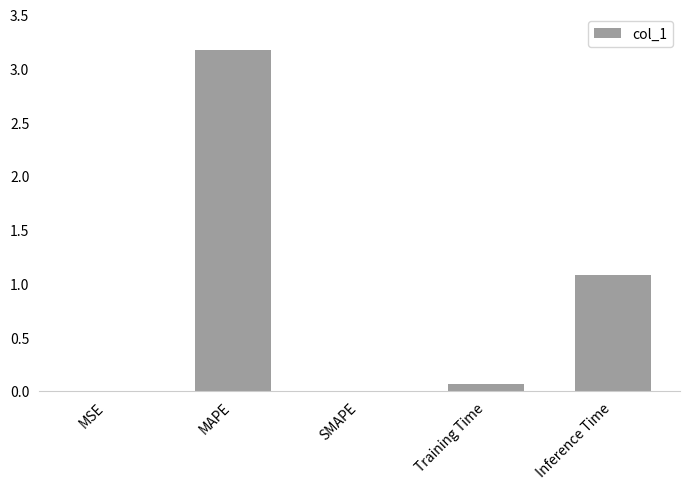

What is the greatest value displayed?

3.2